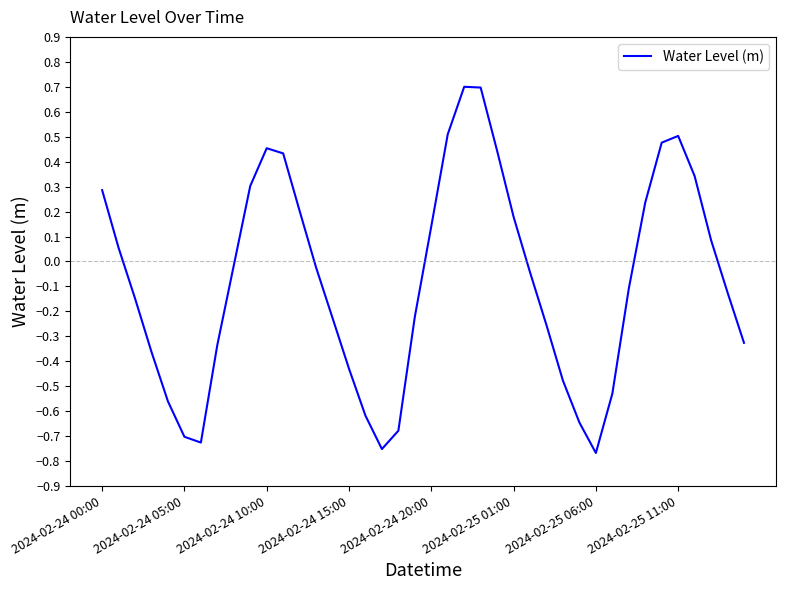

How many lines are shown in the chart?

1